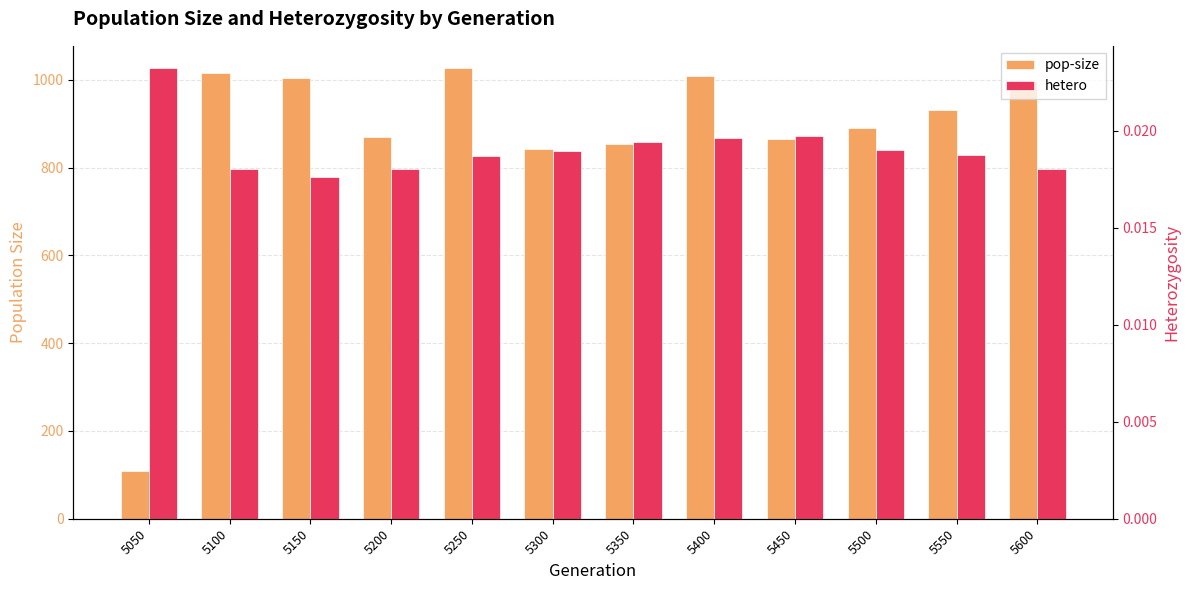

Which category has the highest value across all series?

5250